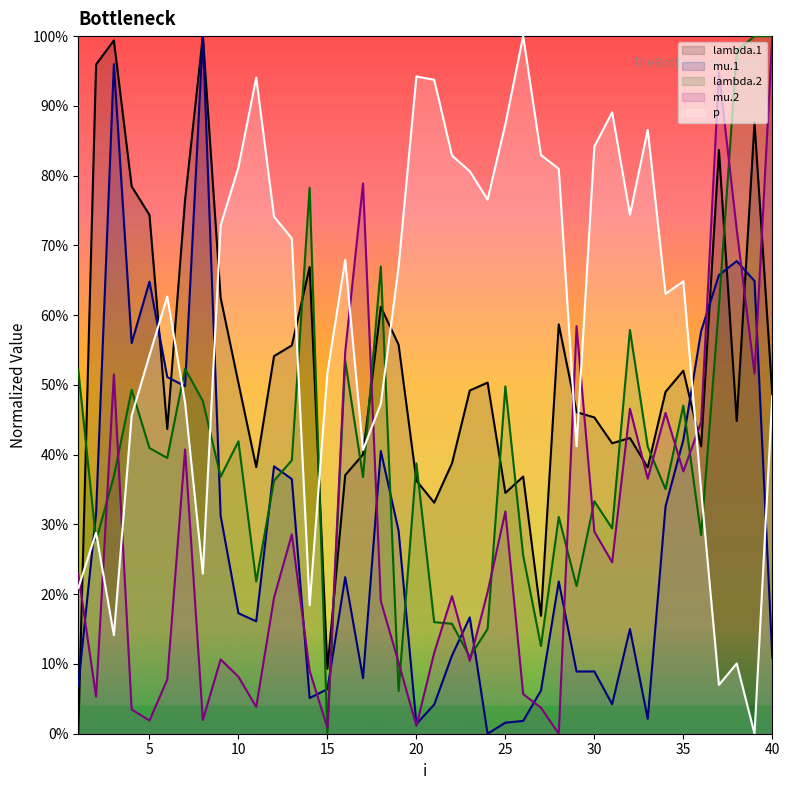

What is the difference between the mu.1 values at 13 and 22?

0.3